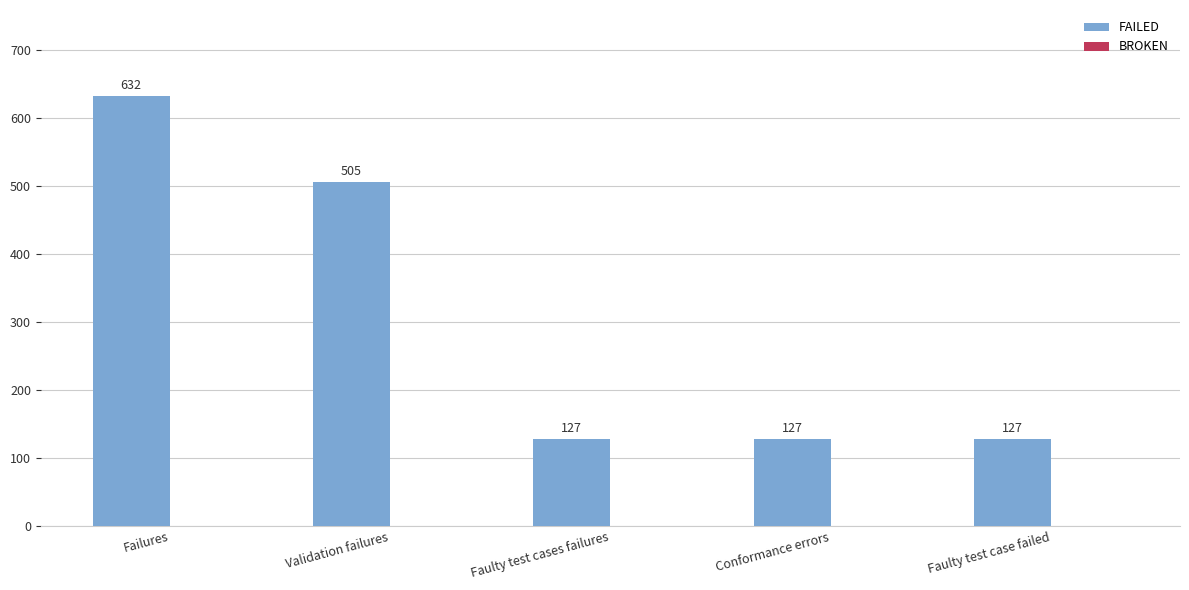

What position from the left is Validation failures?

2